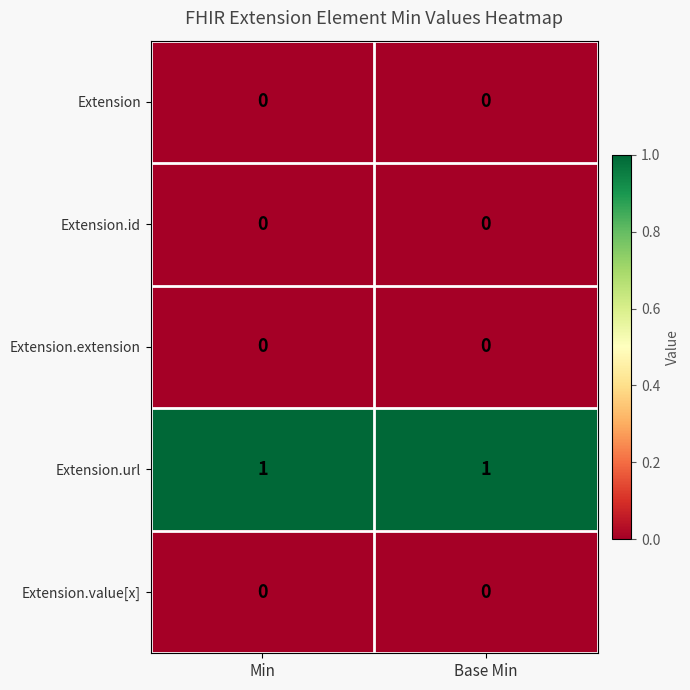

The value of Extension.value[x] at Min is 0. True or false?

True